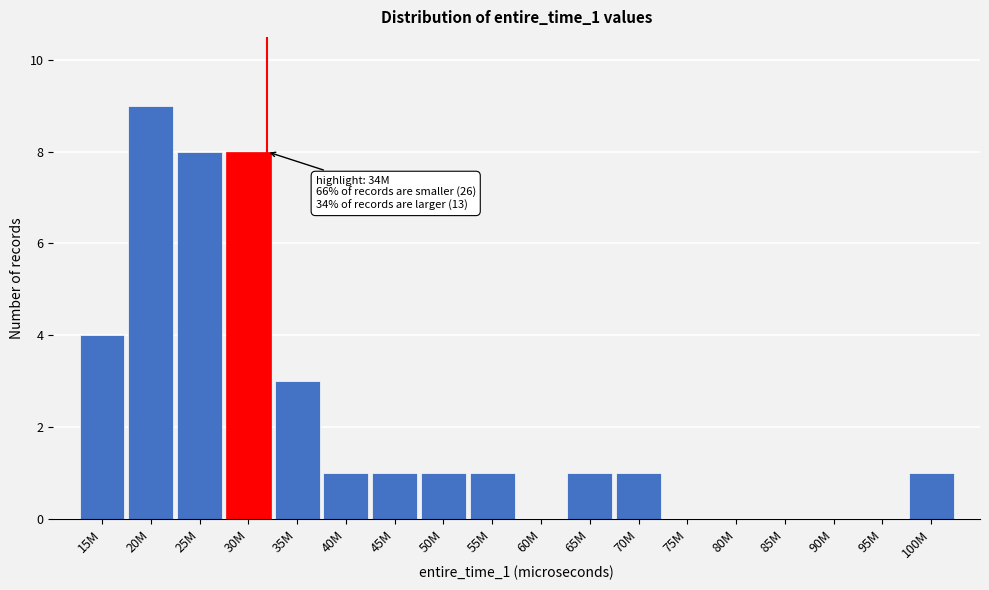

Reading left to right, list all the values displayed in this chart.

15M=4	20M=9	25M=8	30M=8	35M=3	40M=1	45M=1	50M=1	55M=1	60M=0	65M=1	70M=1	75M=0	80M=0	85M=0	90M=0	95M=0	100M=1